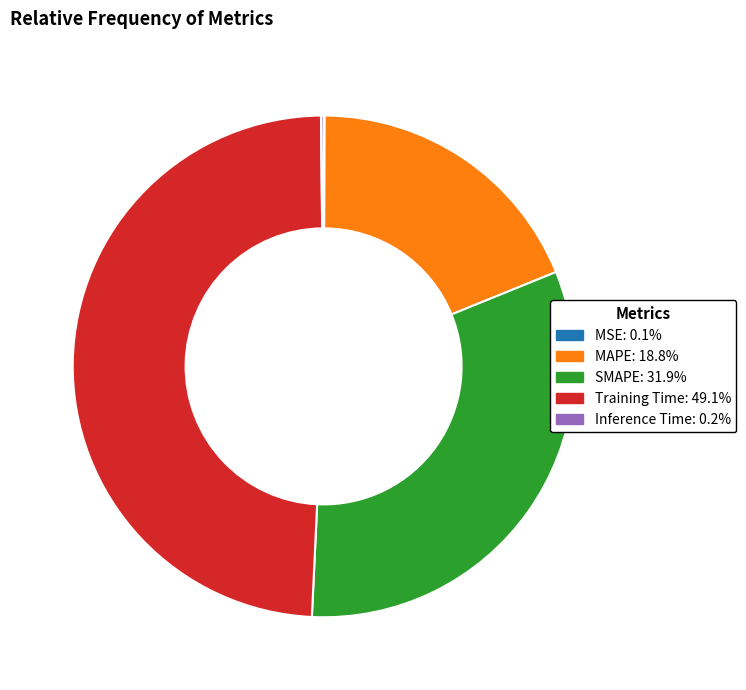

Approximately how many times larger is the value at Training Time: 49.1% compared to SMAPE: 31.9%?

1.5